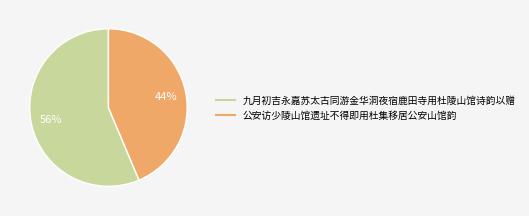

True or false: 公安访少陵山馆遗址不得即用杜集移居公安山馆韵 accounts for 56% of the total.

False